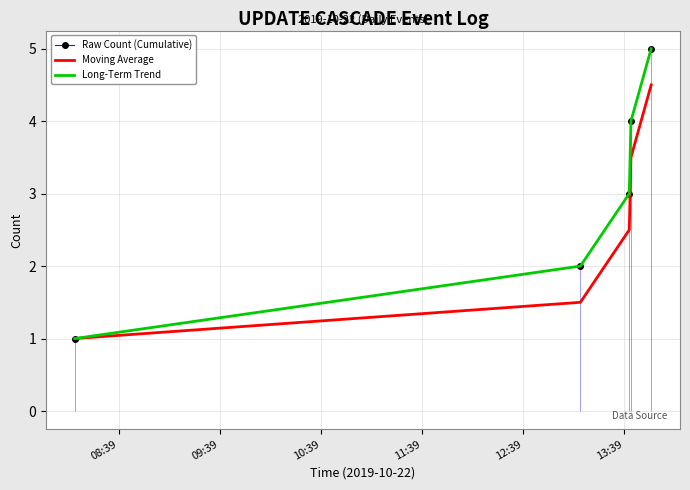

True or false: Long-Term Trend has more than 1 points higher than both neighbors.

False